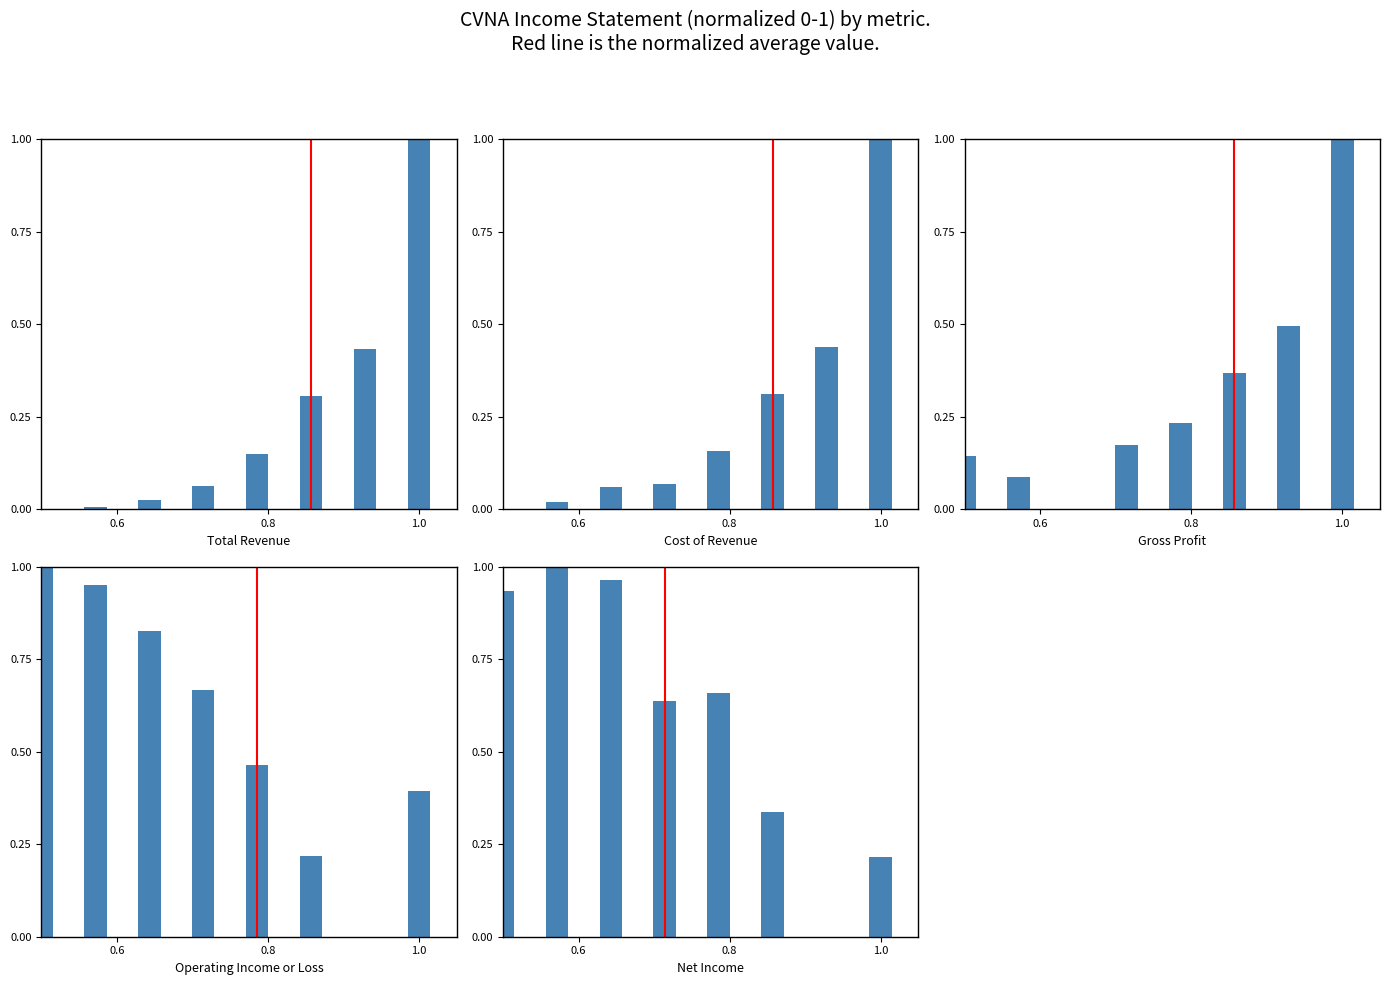

What is the average value of the Cost of Revenue series?

0.3